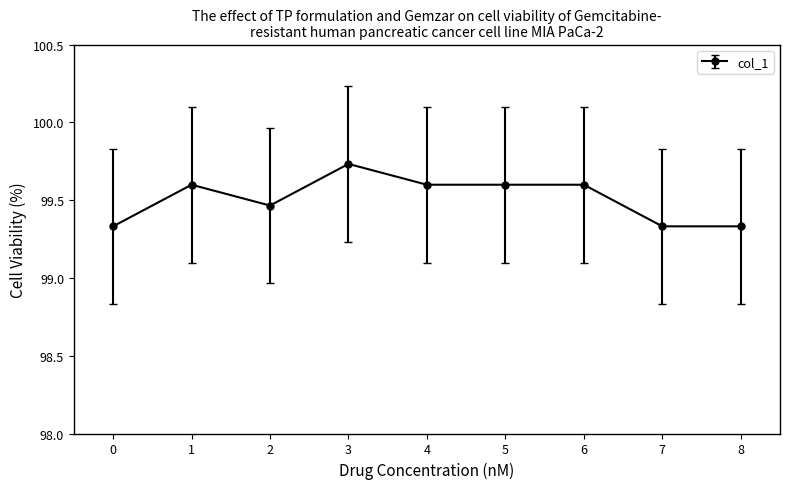

How many lines are shown in the chart?

1